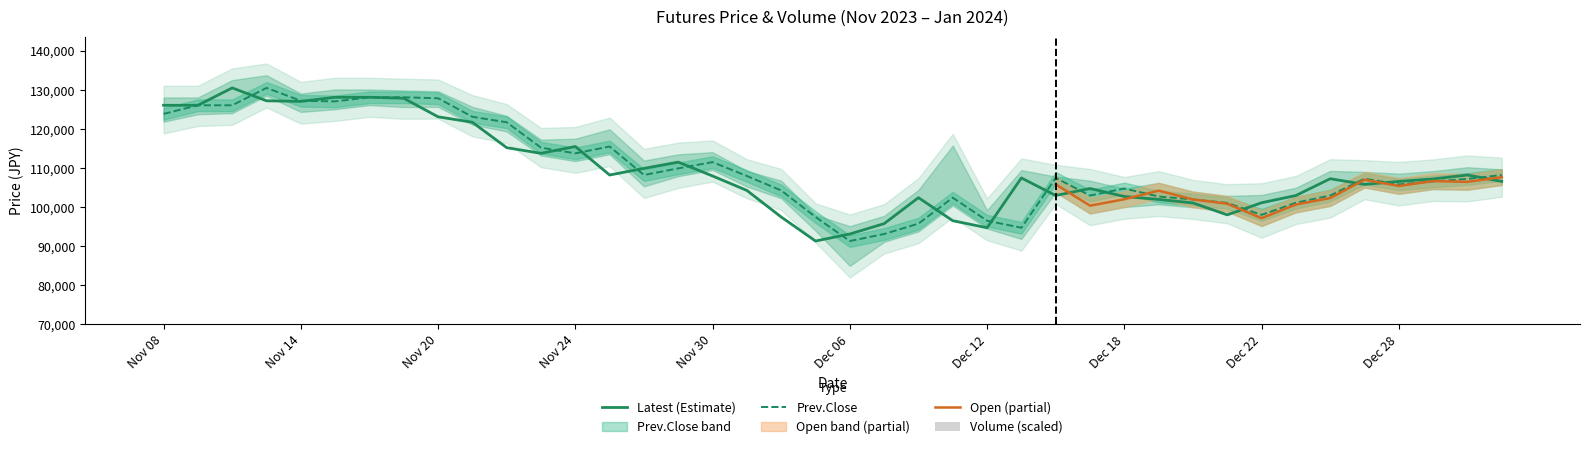

What is the lowest value of the Volume series?

494.6